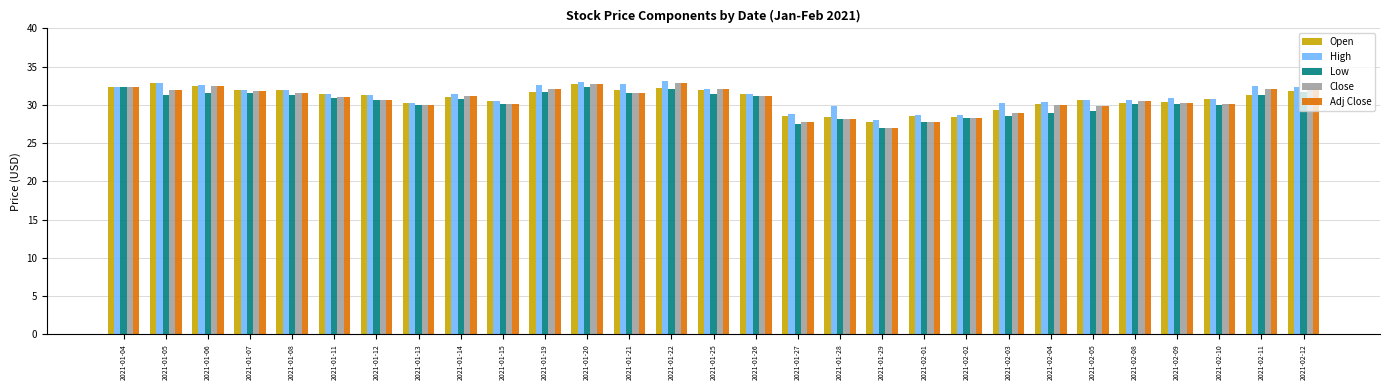

What is the difference between the maximum and second lowest values in the Close series?

5.2